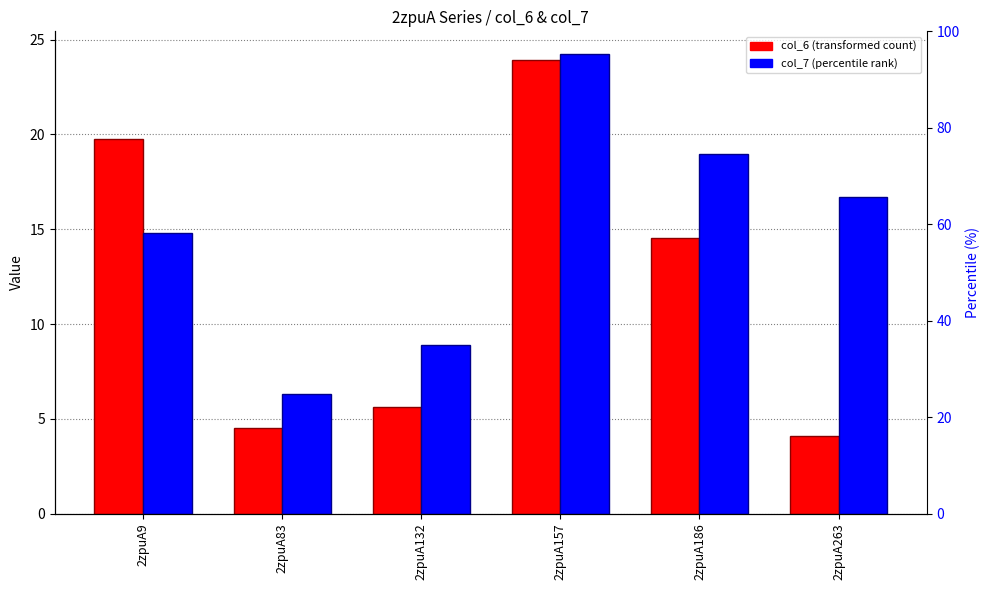

List the series in order of their overall mean, highest first.

col_7 (percentile rank), col_6 (transformed count)